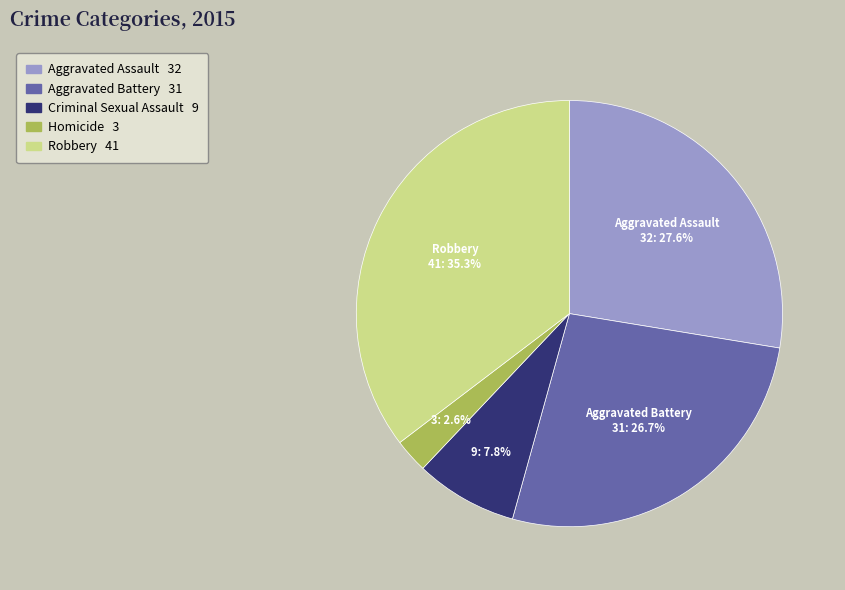

Is there a majority slice in this chart?

No